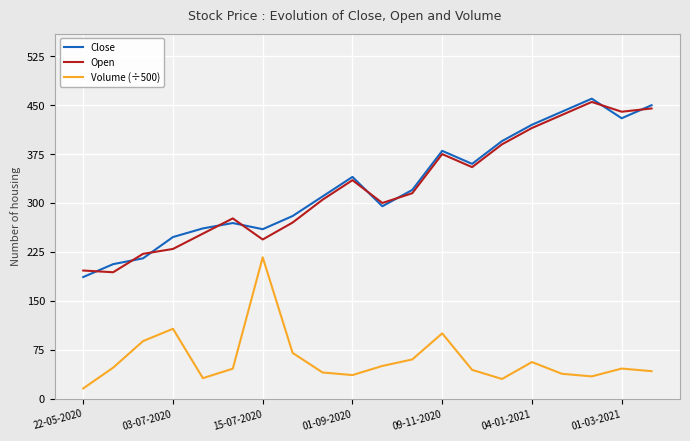

What is the smallest value displayed?

15.5